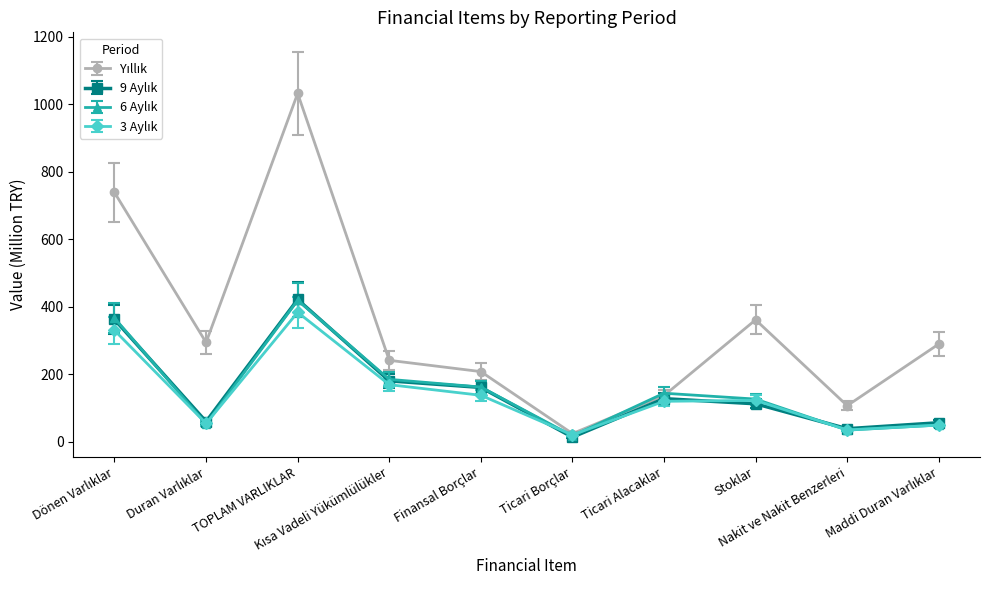

What is the maximum value shown in the chart?

1031.8